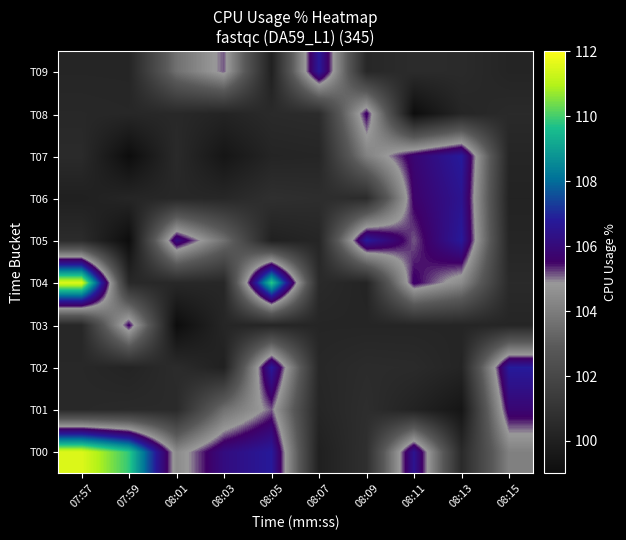

Reading left to right, list all the values displayed in this chart.

T00: 07:57=111.5	07:59=109.8	08:01=104.4	08:03=106.1	08:05=106.8	08:07=100.0	08:09=100.8	08:11=106.5	08:13=100.5	08:15=104.1
T01: 07:57=100.5	07:59=100.5	08:01=100.5	08:03=103.6	08:05=105.1	08:07=100.3	08:09=100.7	08:11=100.2	08:13=99.5	08:15=105.8
T02: 07:57=100.4	07:59=100.2	08:01=100.6	08:03=100.1	08:05=106.8	08:07=100.4	08:09=100.6	08:11=100.6	08:13=100.3	08:15=106.8
T03: 07:57=100.4	07:59=105.6	08:01=99.1	08:03=100.3	08:05=100.3	08:07=100.3	08:09=100.3	08:11=100.3	08:13=100.3	08:15=100.3
T04: 07:57=111.5	07:59=100.5	08:01=100.4	08:03=100.4	08:05=109.8	08:07=100.5	08:09=100.2	08:11=105.6	08:13=104.4	08:15=100.5
T05: 07:57=100.6	07:59=99.1	08:01=106.1	08:03=103.6	08:05=100.1	08:07=100.3	08:09=106.8	08:11=105.1	08:13=106.8	08:15=100.3
T06: 07:57=100.0	07:59=100.3	08:01=100.4	08:03=100.4	08:05=100.8	08:07=100.7	08:09=100.6	08:11=105.6	08:13=106.5	08:15=100.2
T07: 07:57=100.6	07:59=99.1	08:01=100.5	08:03=99.5	08:05=100.3	08:07=100.3	08:09=104.1	08:11=105.8	08:13=106.8	08:15=100.3
T08: 07:57=100.4	07:59=100.4	08:01=100.5	08:03=100.2	08:05=100.5	08:07=100.6	08:09=105.6	08:11=99.1	08:13=100.3	08:15=100.5
T09: 07:57=100.3	07:59=100.3	08:01=103.6	08:03=105.1	08:05=100.1	08:07=106.8	08:09=100.4	08:11=100.6	08:13=100.6	08:15=100.3